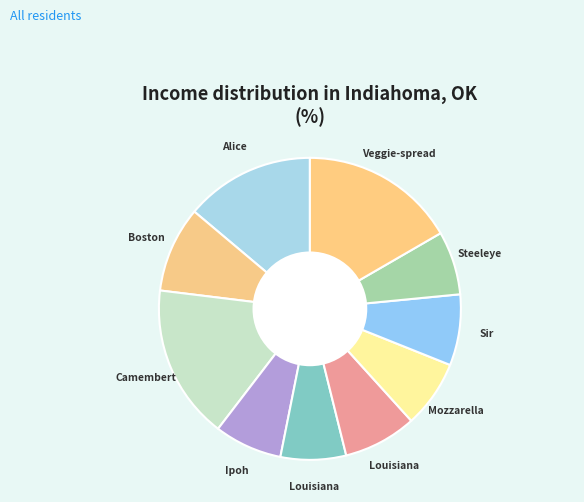

Count the number of slices in the pie.

10